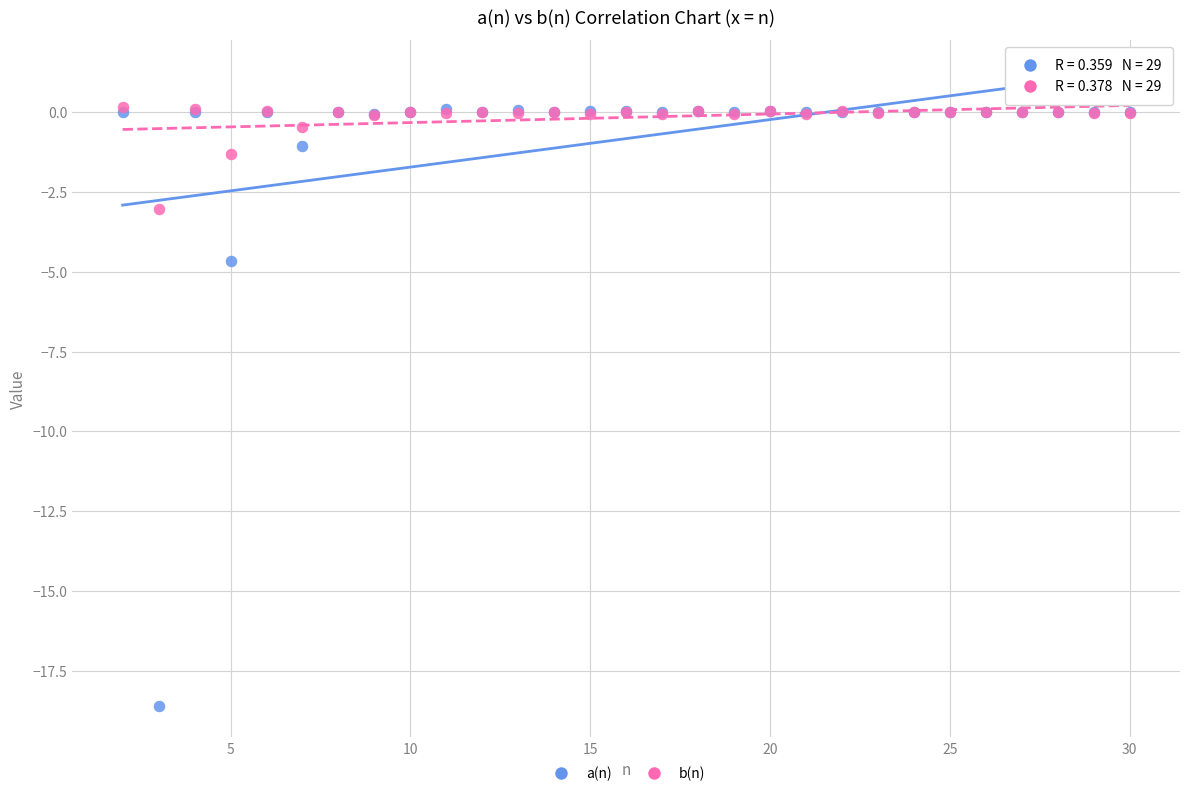

Across all series, what Y value is closest to -9?

-4.7